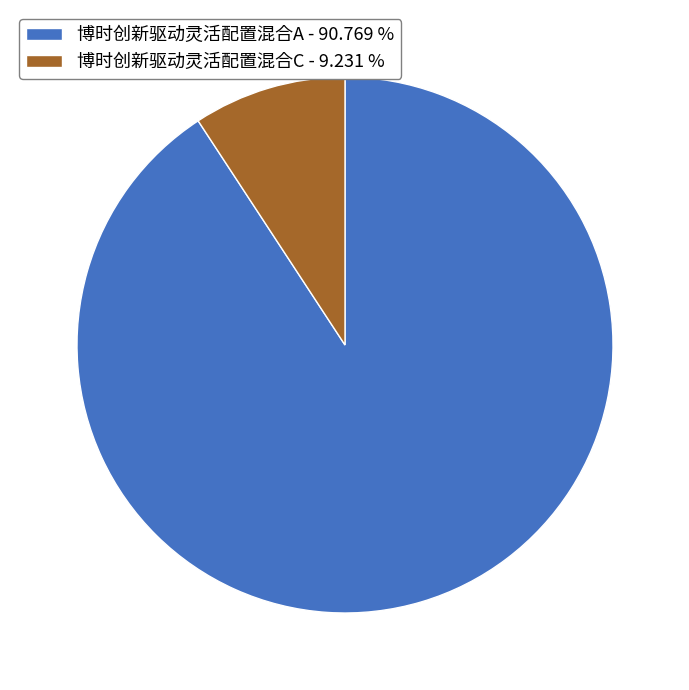

Which has a higher value, 博时创新驱动灵活配置混合A or 博时创新驱动灵活配置混合C?

博时创新驱动灵活配置混合A